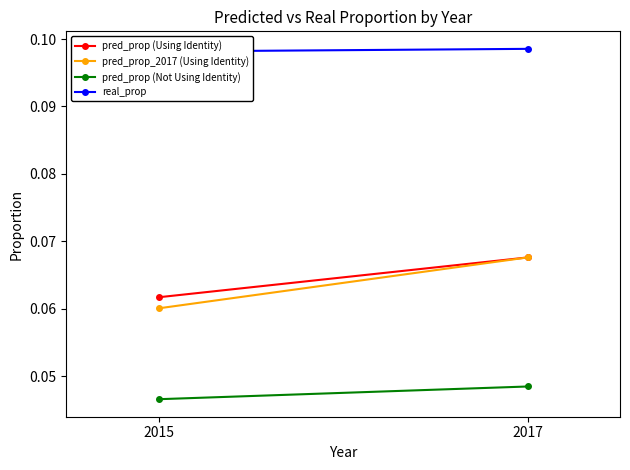

Reading right to left, what are all the values shown in this chart?

pred_prop (Using Identity): 0.1	0.1
pred_prop_2017 (Using Identity): 0.1	0.1
pred_prop (Not Using Identity): 0.0	0.0
real_prop: 0.1	0.1